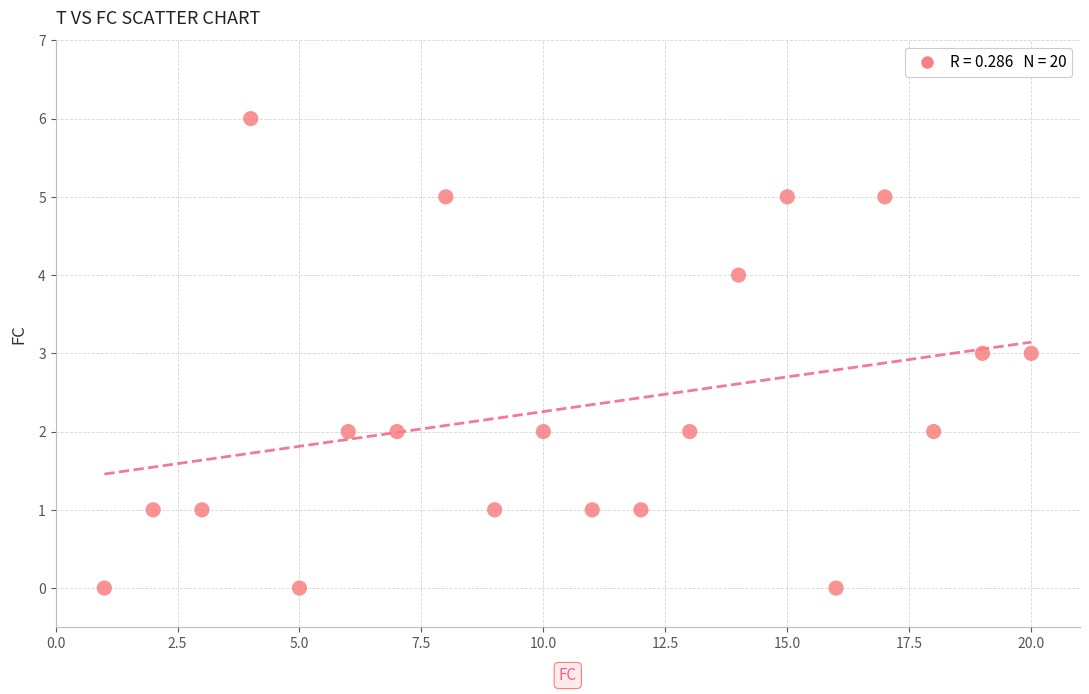

What is the range of X values (max minus min)?

19